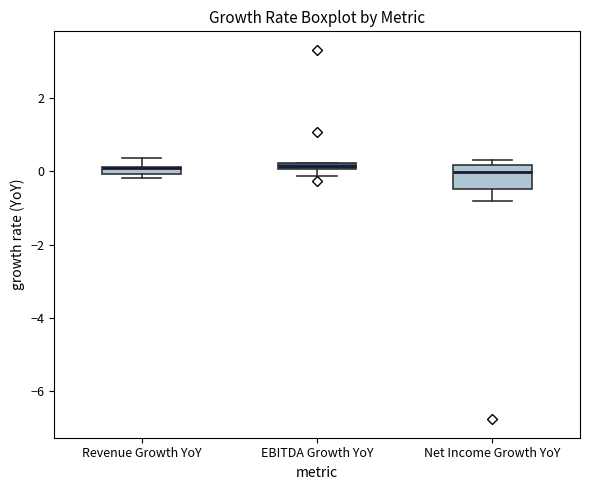

Where is the upper edge of the box for Net Income Growth YoY on the y-axis? The values are not printed on the chart, so give them approximately, as read against the axis.

0.2